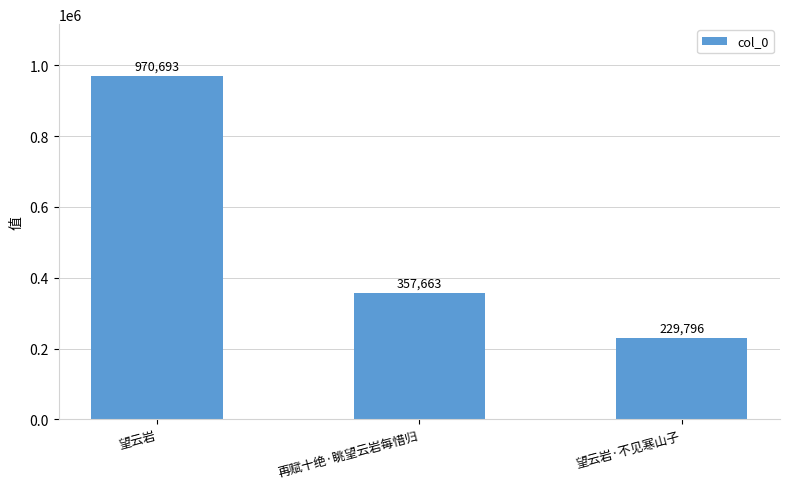

Rank the categories by value from highest to lowest.

望云岩, 再赋十绝·眺望云岩每惜归, 望云岩·不见寒山子